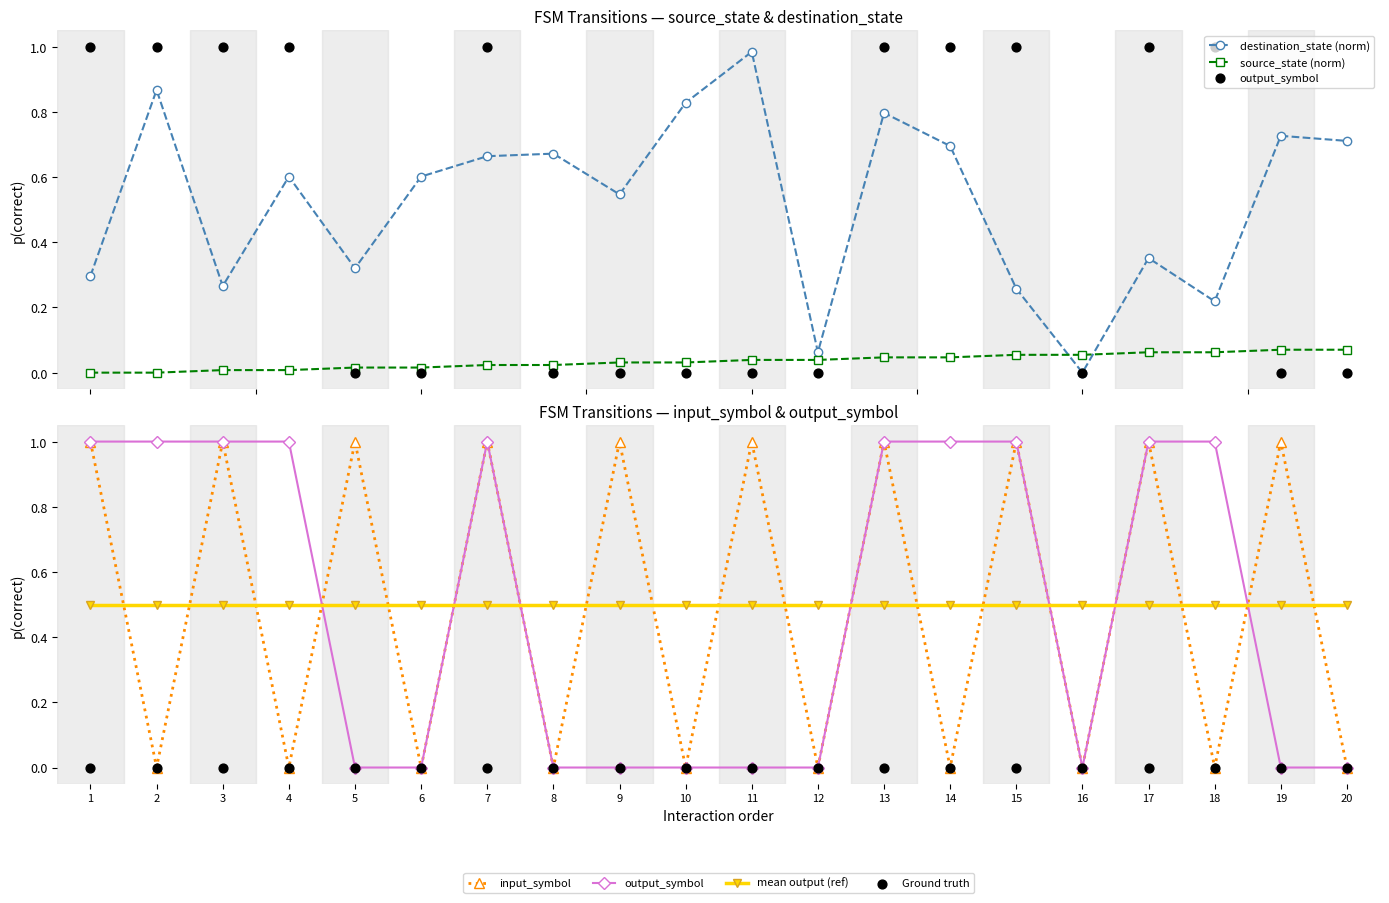

Which series has the largest total across all categories?

destination_state (norm)